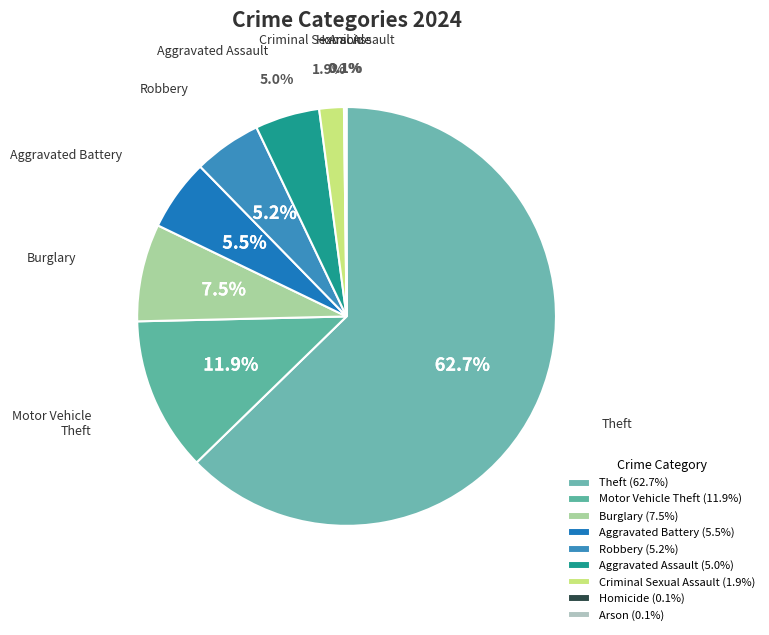

Is there a majority slice in this chart?

Yes